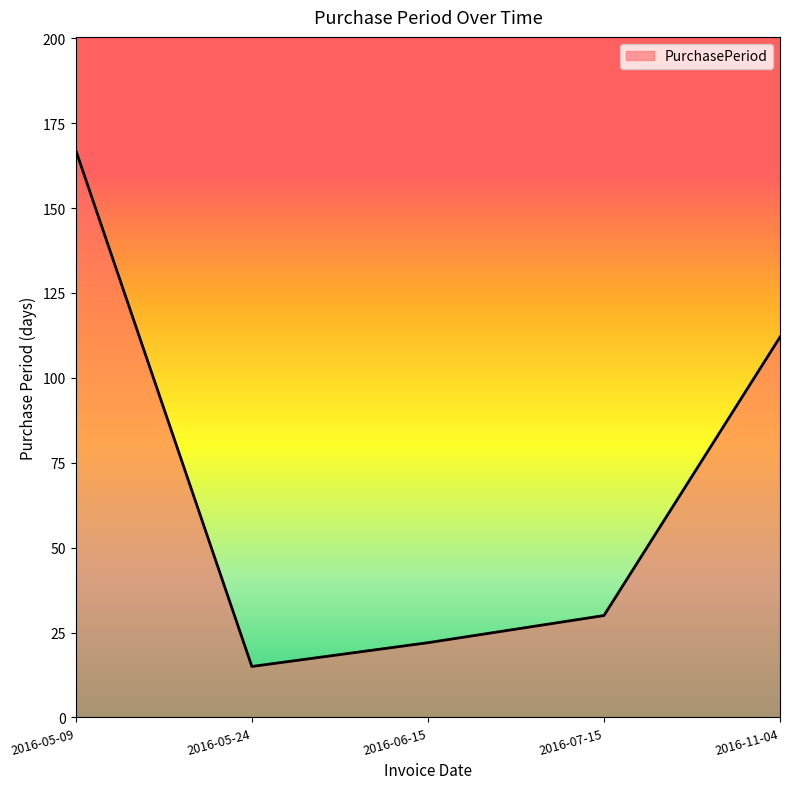

Approximately how many times larger is the value at 2016-06-15 compared to 2016-11-04?

0.2